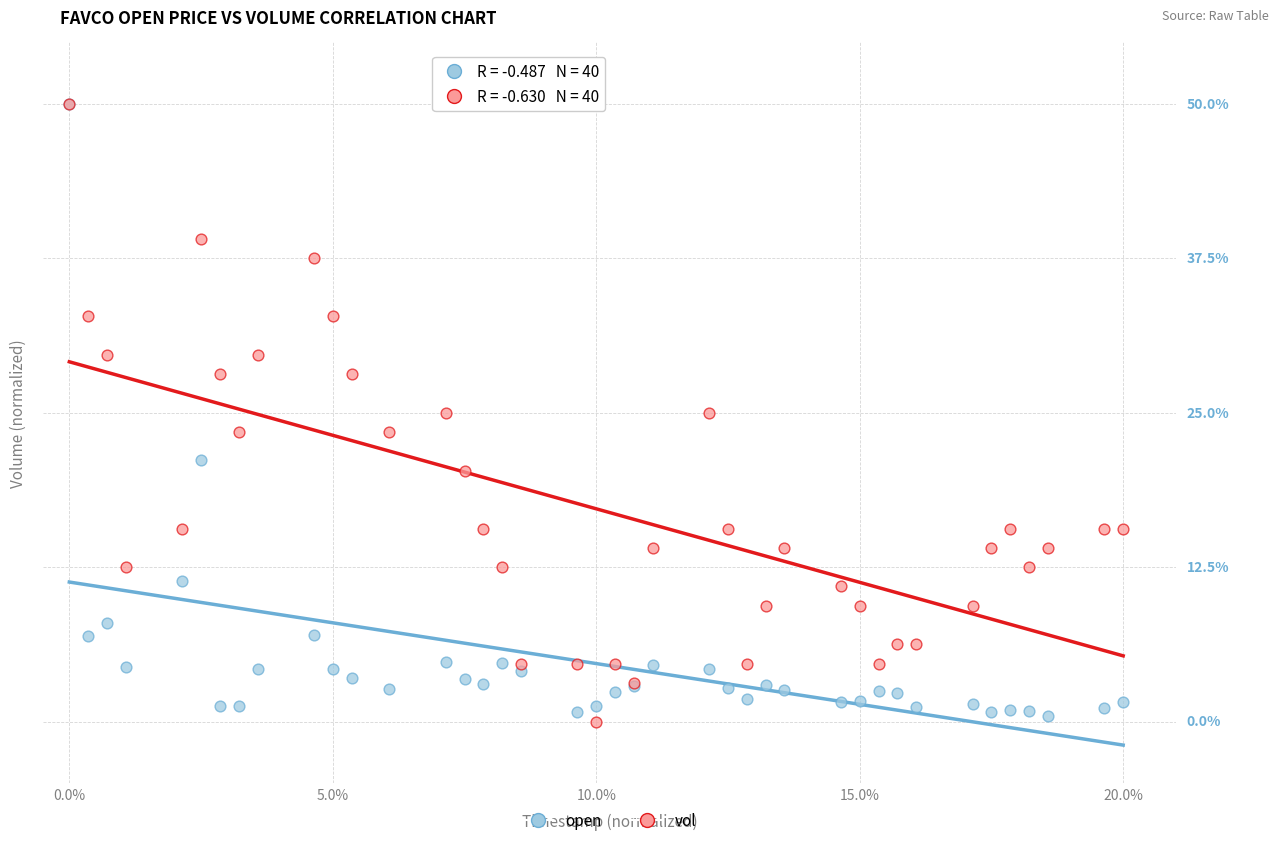

What are all the series names shown in the legend?

open, vol